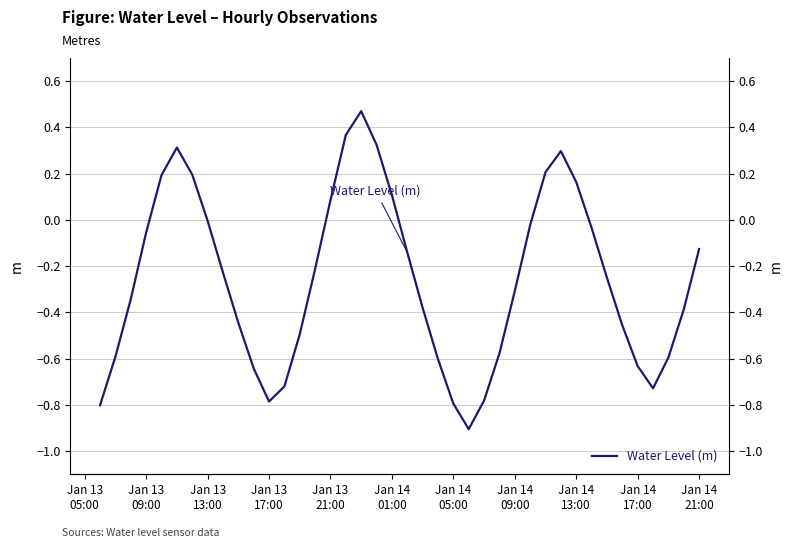

How many interior local peaks (higher than both neighbors) does the data have?

3